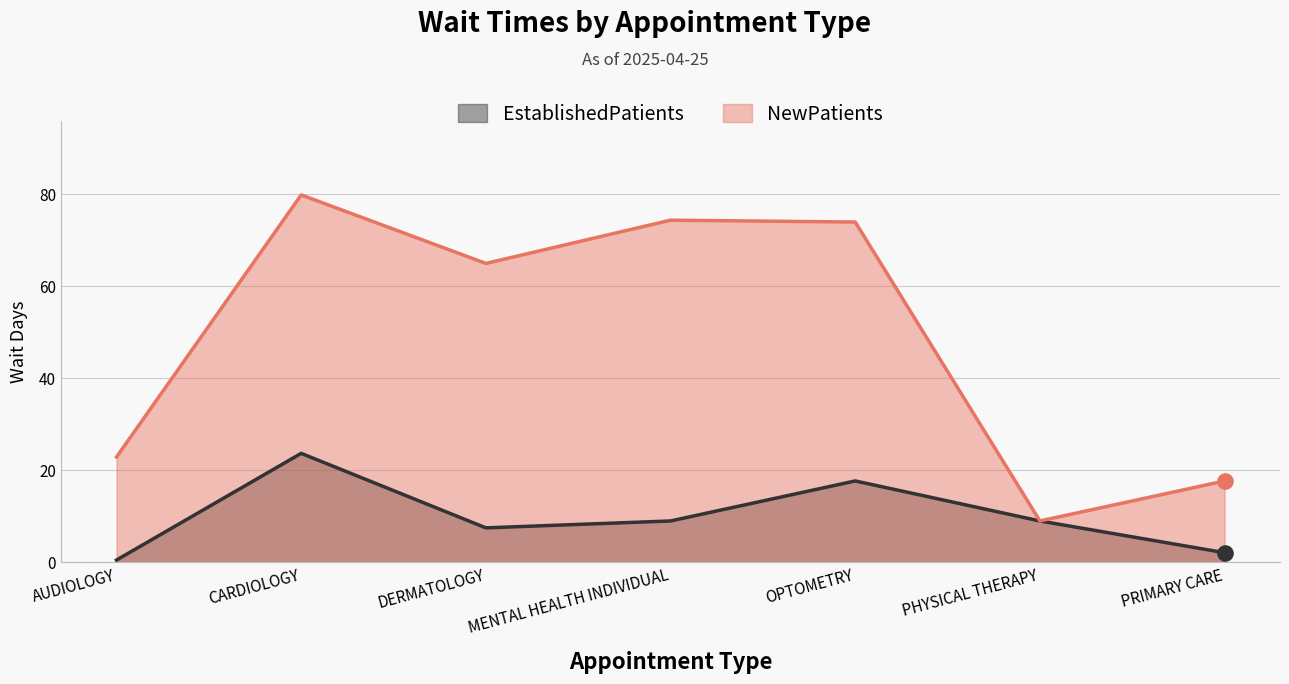

What are all the series names shown in the legend?

EstablishedPatients, NewPatients